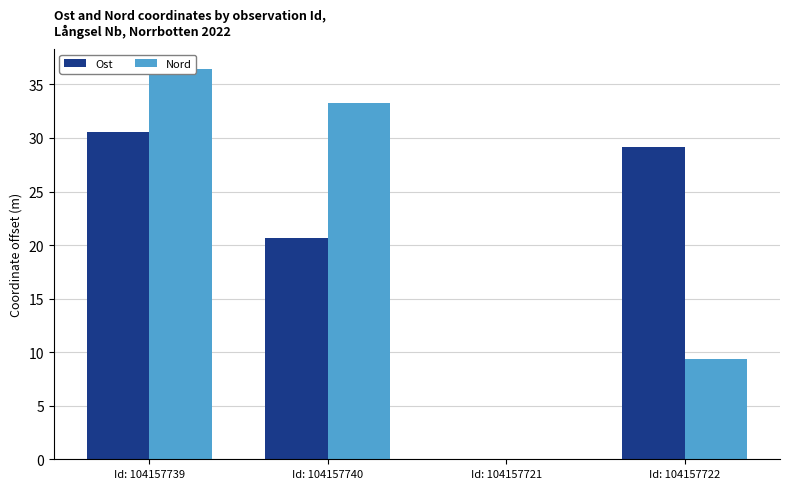

What is the difference between the maximum and minimum values in the Nord series?

36.5